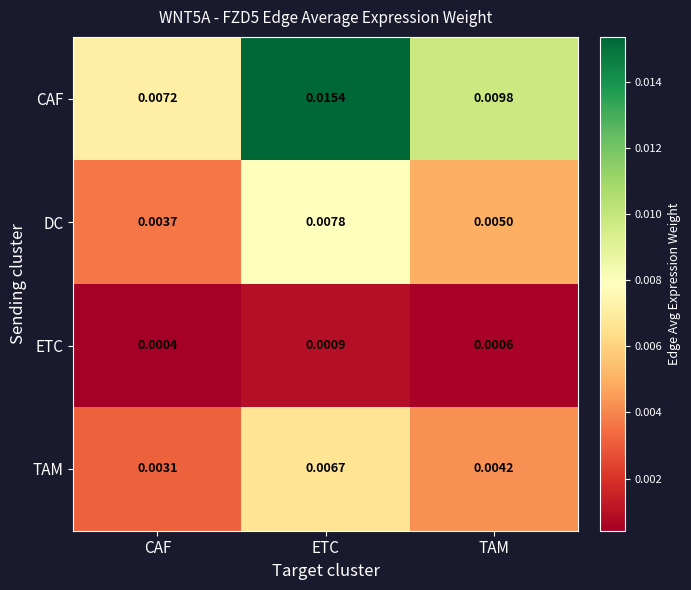

Which series changed the most between CAF and ETC?

CAF